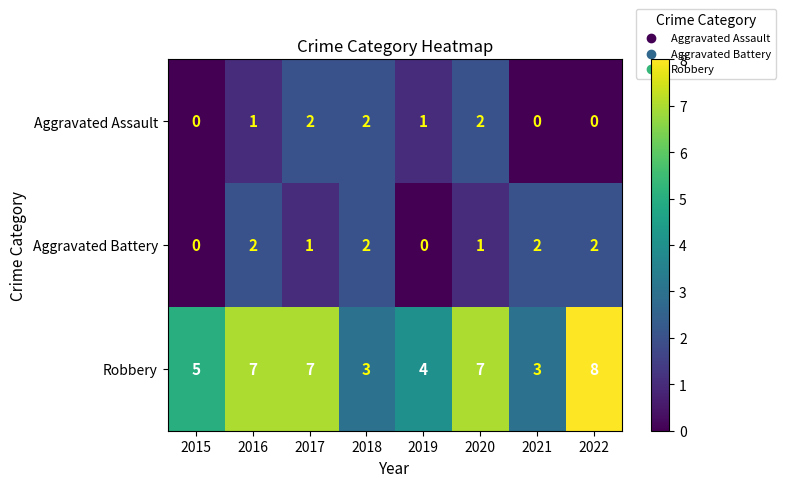

What is the average value of the Robbery series?

6